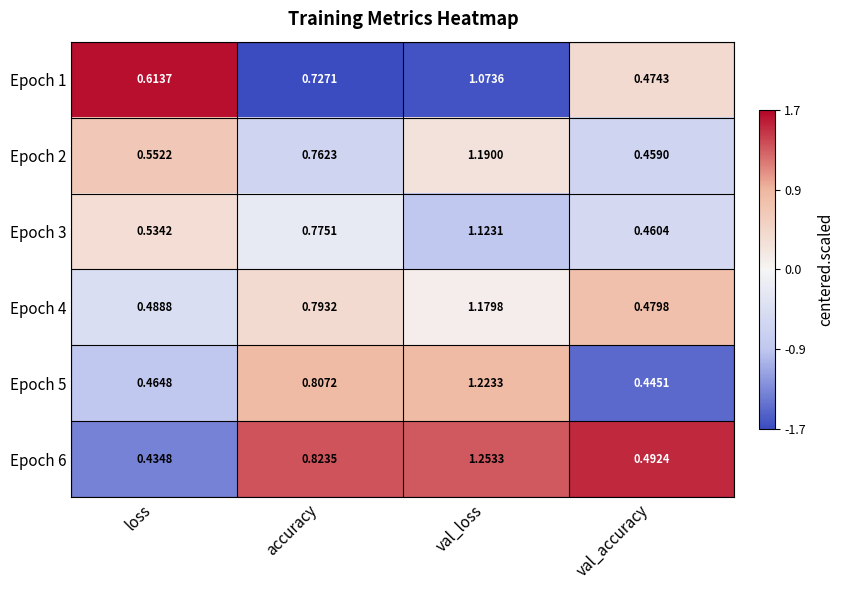

What is the spread (max minus min) of values at val_accuracy?

0.0